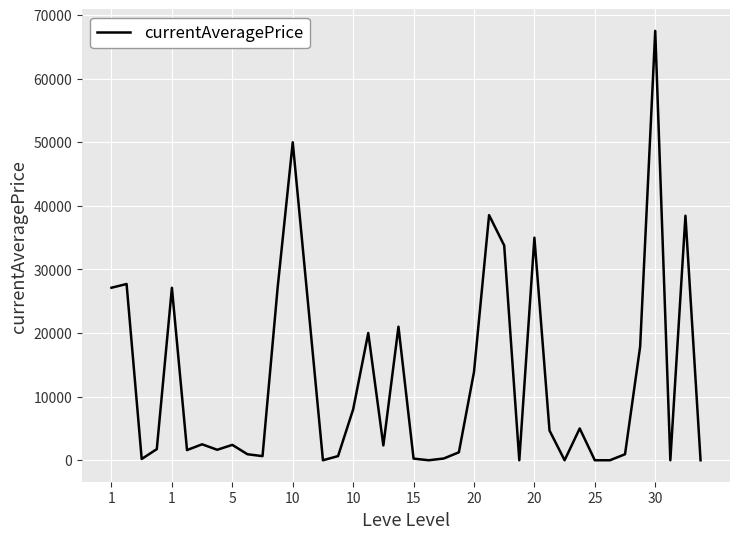

What is the difference between the maximum and minimum values?

67516.0